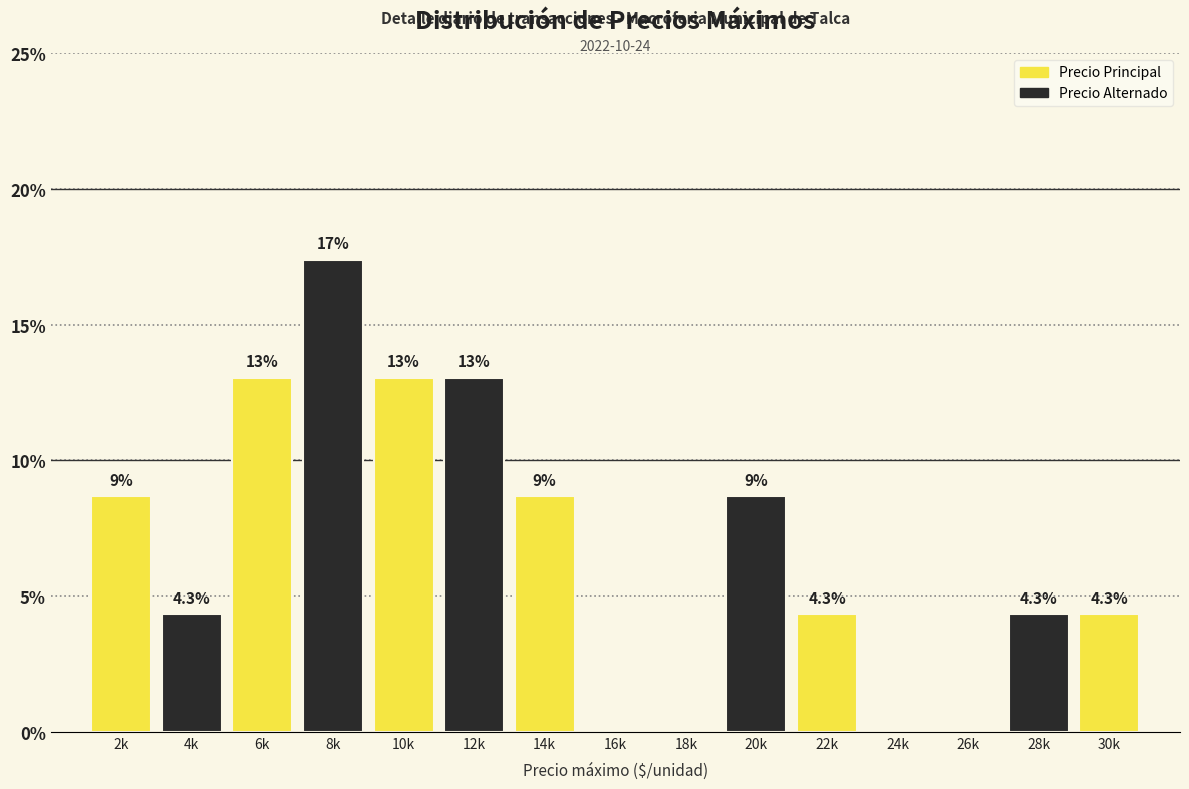

Reading left to right, what are all the values shown in this chart?

2k=8.7	4k=4.3	6k=13.0	8k=17.4	10k=13.0	12k=13.0	14k=8.7	16k=0.0	18k=0.0	20k=8.7	22k=4.3	24k=0.0	26k=0.0	28k=4.3	30k=4.3